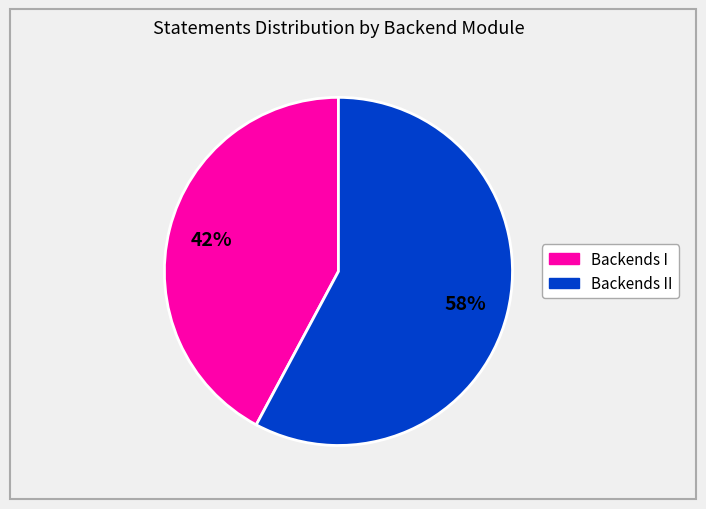

To the nearest percent, what is the average slice percentage?

50%